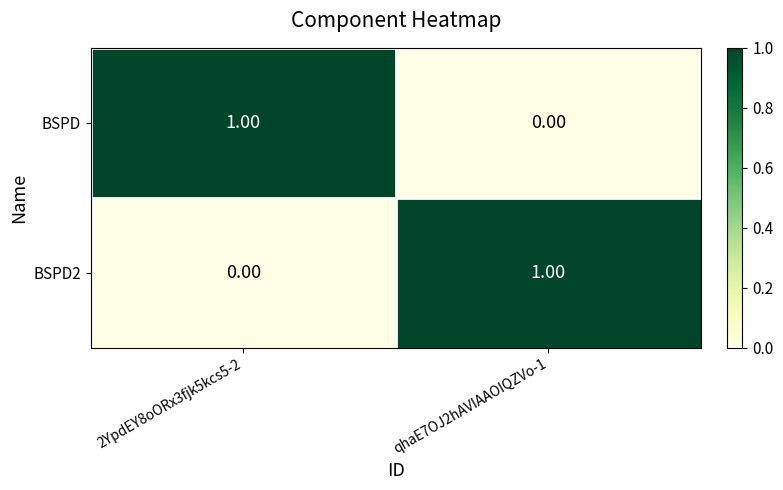

Rank the series at qhaE7OJ2hAVIAAOIQZVo-1 from lowest to highest value.

BSPD, BSPD2